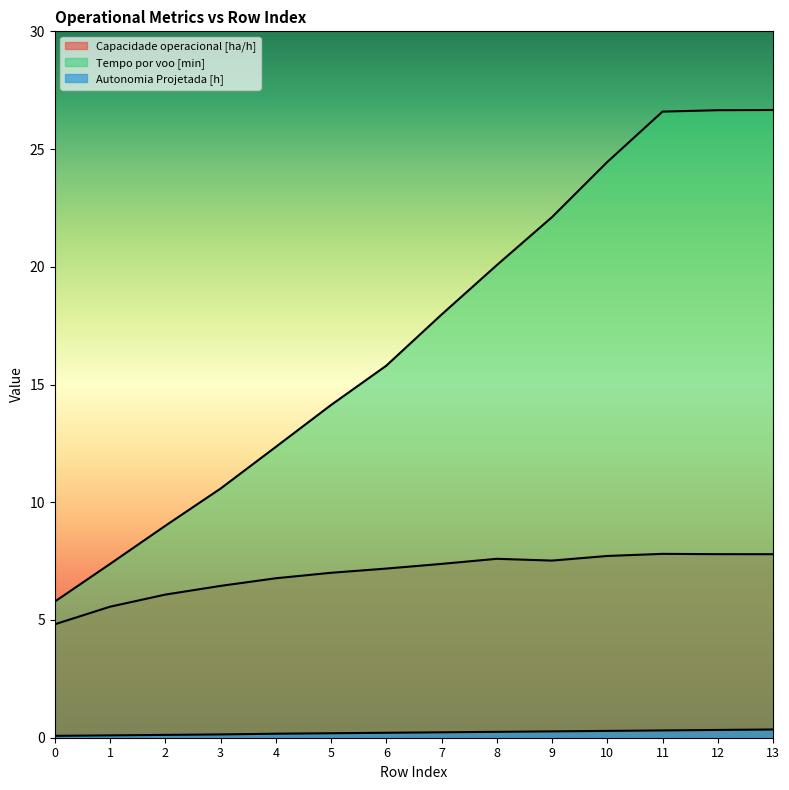

Does the chart display data point markers on the line(s)?

No